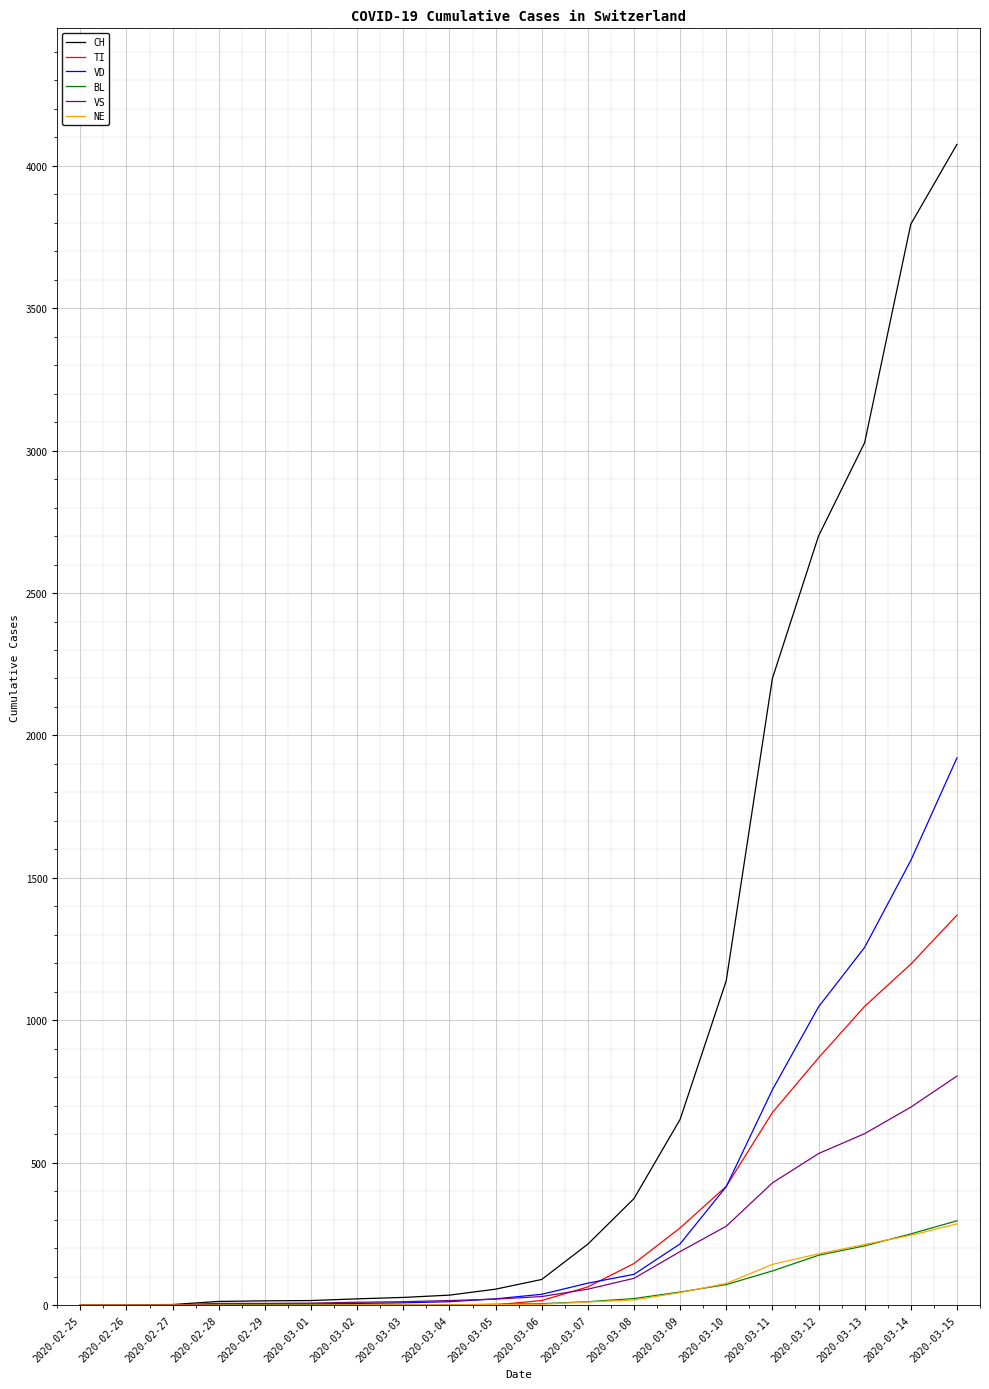

At which category is the sum across all series the highest?

2020-03-15